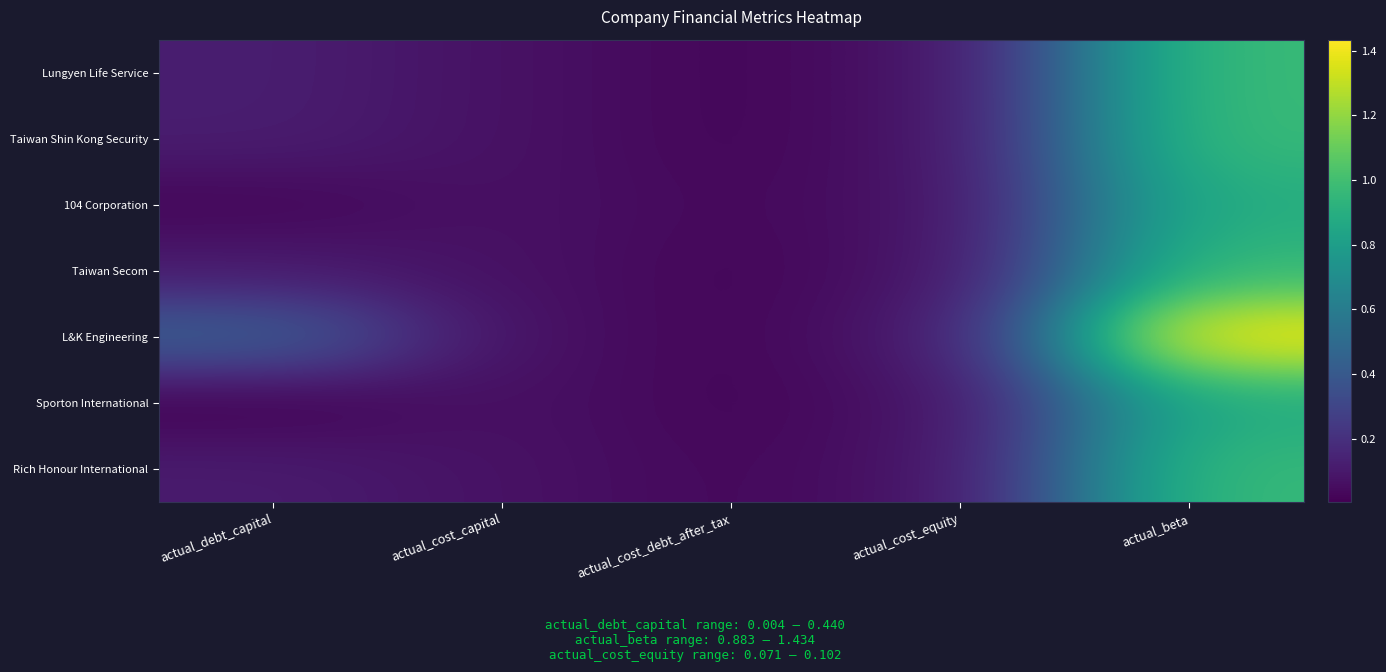

Rank the series at actual_beta from lowest to highest value.

Sporton International, 104 Corporation, Taiwan Secom, Rich Honour International, Taiwan Shin Kong Security, Lungyen Life Service, L&K Engineering